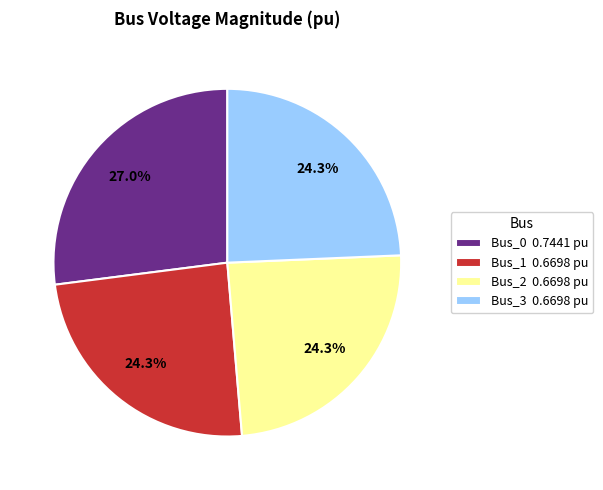

Combined, what portion of the pie is Bus_2 and Bus_0?

51.4%